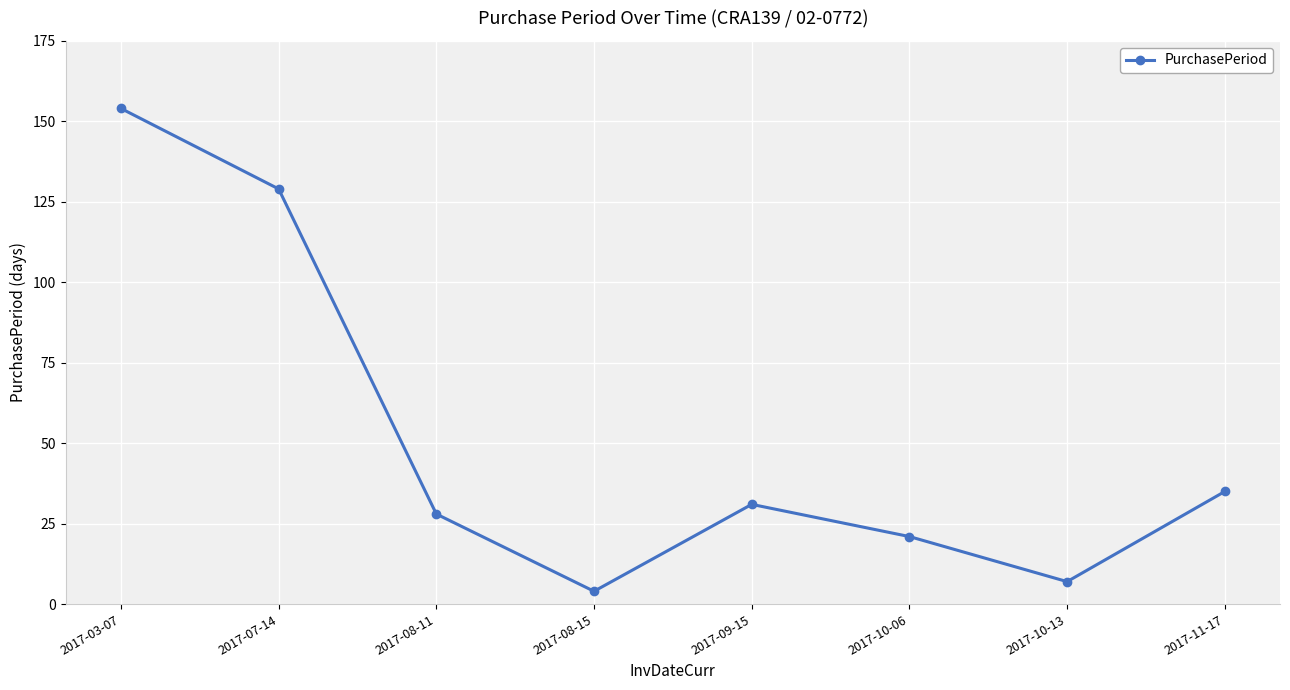

What is the maximum value shown in the chart?

154